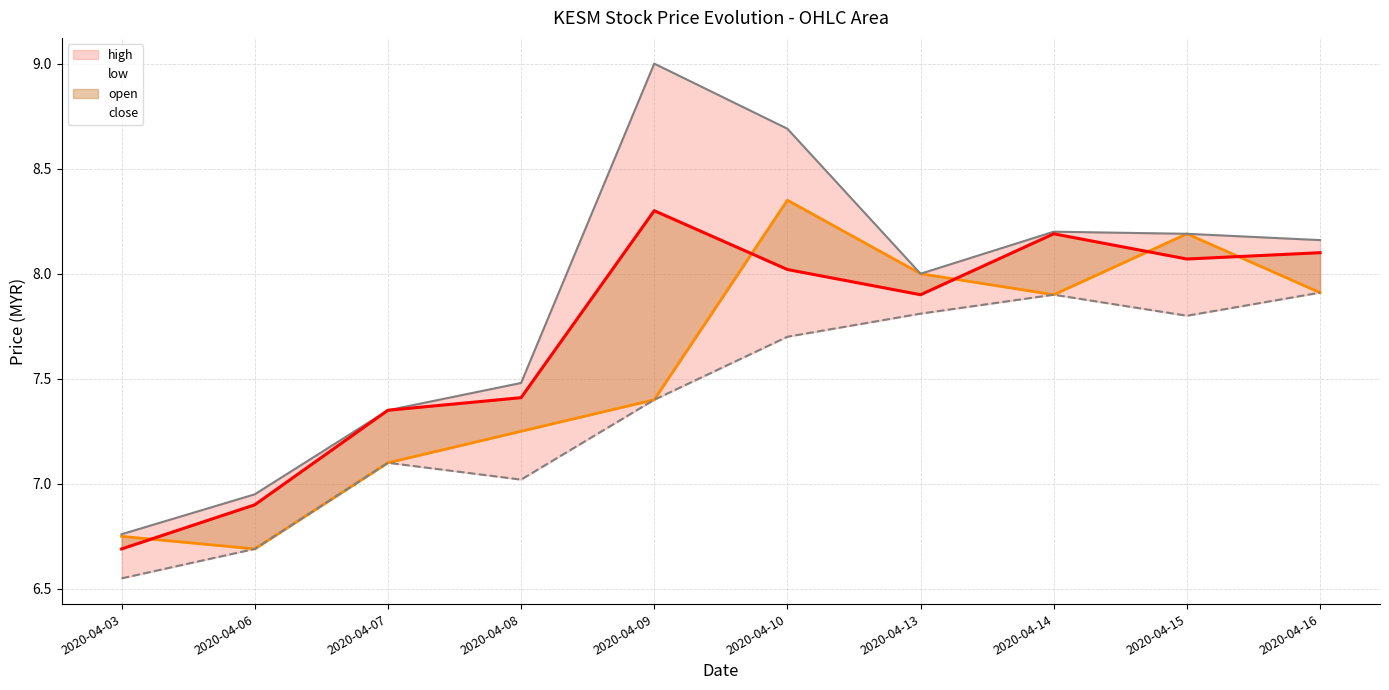

What is the maximum value for high?

9.0